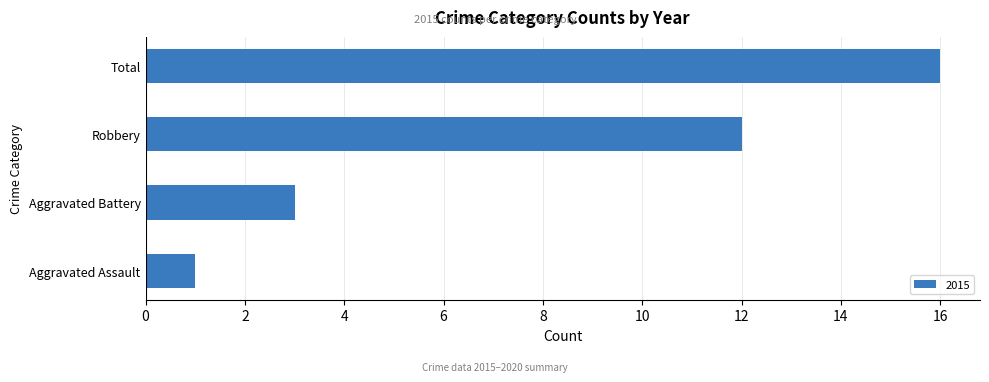

What is the approximate value at Robbery?

12